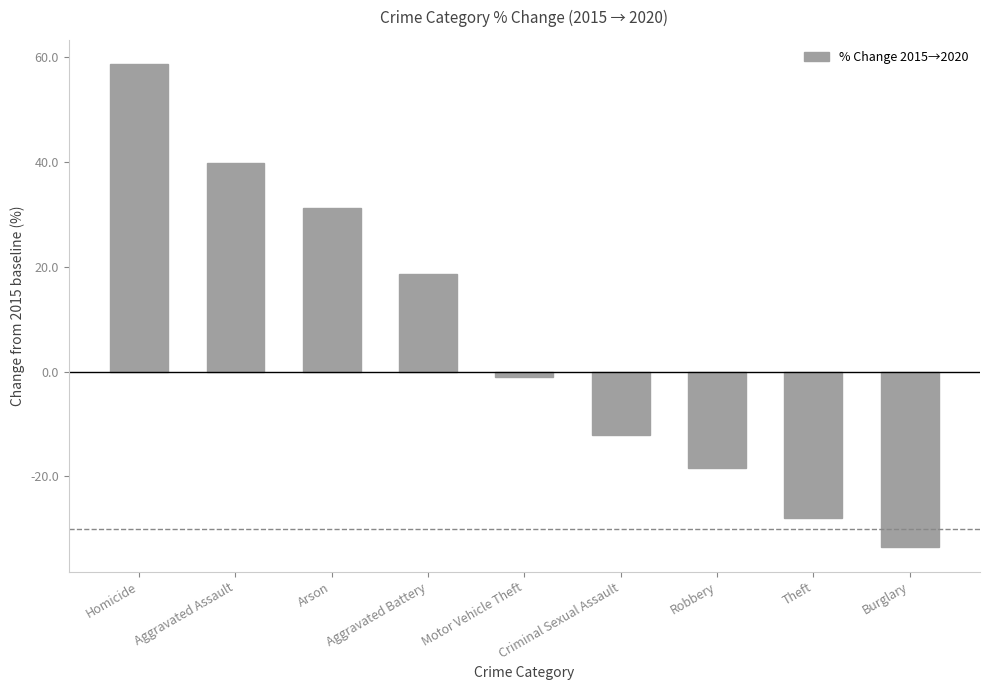

The value at Burglary is -33.6. True or false?

True